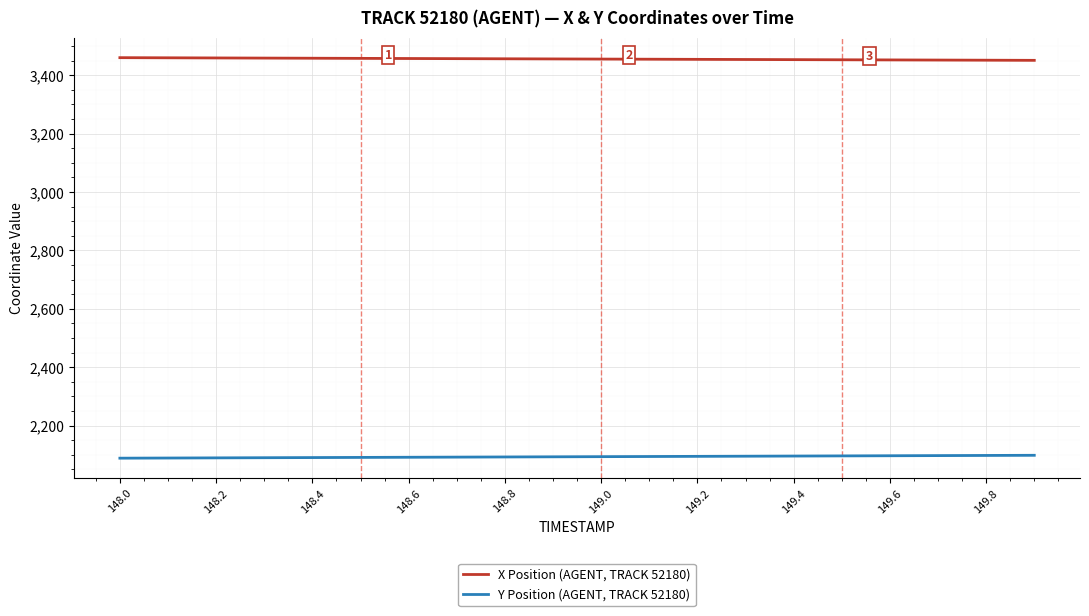

Which series has the largest total across all categories?

X Position (AGENT, TRACK 52180)